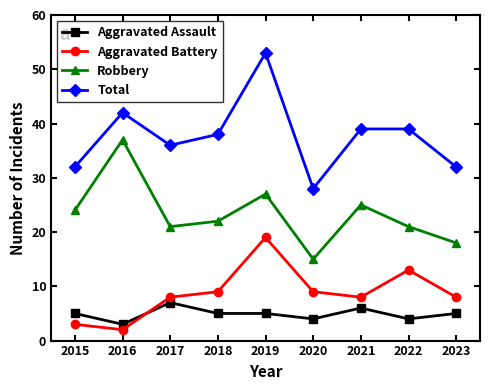

What is the value of the Aggravated Assault point at the 7th from the left?

6